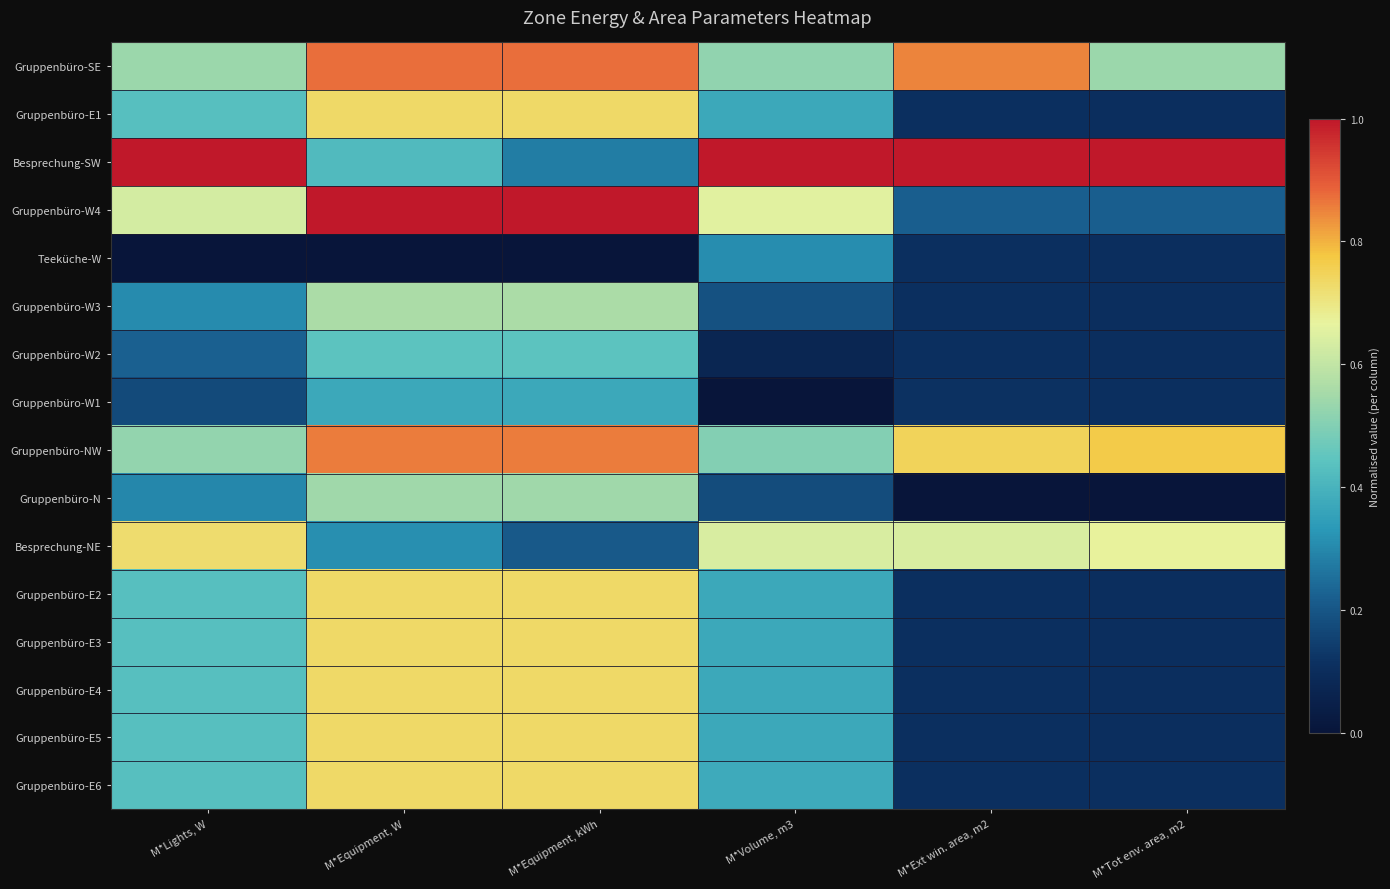

Reading left to right, list all the values displayed in this chart.

Gruppenbüro-SE: M*Lights, W=0.5	M*Equipment, W=0.9	M*Equipment, kWh=0.9	M*Volume, m3=0.5	M*Ext win. area, m2=0.8	M*Tot env. area, m2=0.5
Gruppenbüro-E1: M*Lights, W=0.4	M*Equipment, W=0.7	M*Equipment, kWh=0.7	M*Volume, m3=0.4	M*Ext win. area, m2=0.1	M*Tot env. area, m2=0.1
Besprechung-SW: M*Lights, W=1.0	M*Equipment, W=0.4	M*Equipment, kWh=0.3	M*Volume, m3=1.0	M*Ext win. area, m2=1.0	M*Tot env. area, m2=1.0
Gruppenbüro-W4: M*Lights, W=0.6	M*Equipment, W=1.0	M*Equipment, kWh=1.0	M*Volume, m3=0.7	M*Ext win. area, m2=0.2	M*Tot env. area, m2=0.2
Teeküche-W: M*Lights, W=0.0	M*Equipment, W=0.0	M*Equipment, kWh=0.0	M*Volume, m3=0.3	M*Ext win. area, m2=0.1	M*Tot env. area, m2=0.1
Gruppenbüro-W3: M*Lights, W=0.3	M*Equipment, W=0.6	M*Equipment, kWh=0.6	M*Volume, m3=0.2	M*Ext win. area, m2=0.1	M*Tot env. area, m2=0.1
Gruppenbüro-W2: M*Lights, W=0.2	M*Equipment, W=0.4	M*Equipment, kWh=0.4	M*Volume, m3=0.1	M*Ext win. area, m2=0.1	M*Tot env. area, m2=0.1
Gruppenbüro-W1: M*Lights, W=0.2	M*Equipment, W=0.4	M*Equipment, kWh=0.4	M*Volume, m3=0.0	M*Ext win. area, m2=0.1	M*Tot env. area, m2=0.1
Gruppenbüro-NW: M*Lights, W=0.5	M*Equipment, W=0.9	M*Equipment, kWh=0.9	M*Volume, m3=0.5	M*Ext win. area, m2=0.7	M*Tot env. area, m2=0.8
Gruppenbüro-N: M*Lights, W=0.3	M*Equipment, W=0.5	M*Equipment, kWh=0.5	M*Volume, m3=0.2	M*Ext win. area, m2=0.0	M*Tot env. area, m2=0.0
Besprechung-NE: M*Lights, W=0.7	M*Equipment, W=0.3	M*Equipment, kWh=0.2	M*Volume, m3=0.6	M*Ext win. area, m2=0.6	M*Tot env. area, m2=0.7
Gruppenbüro-E2: M*Lights, W=0.4	M*Equipment, W=0.7	M*Equipment, kWh=0.7	M*Volume, m3=0.4	M*Ext win. area, m2=0.1	M*Tot env. area, m2=0.1
Gruppenbüro-E3: M*Lights, W=0.4	M*Equipment, W=0.7	M*Equipment, kWh=0.7	M*Volume, m3=0.4	M*Ext win. area, m2=0.1	M*Tot env. area, m2=0.1
Gruppenbüro-E4: M*Lights, W=0.4	M*Equipment, W=0.7	M*Equipment, kWh=0.7	M*Volume, m3=0.4	M*Ext win. area, m2=0.1	M*Tot env. area, m2=0.1
Gruppenbüro-E5: M*Lights, W=0.4	M*Equipment, W=0.7	M*Equipment, kWh=0.7	M*Volume, m3=0.4	M*Ext win. area, m2=0.1	M*Tot env. area, m2=0.1
Gruppenbüro-E6: M*Lights, W=0.4	M*Equipment, W=0.7	M*Equipment, kWh=0.7	M*Volume, m3=0.4	M*Ext win. area, m2=0.1	M*Tot env. area, m2=0.1